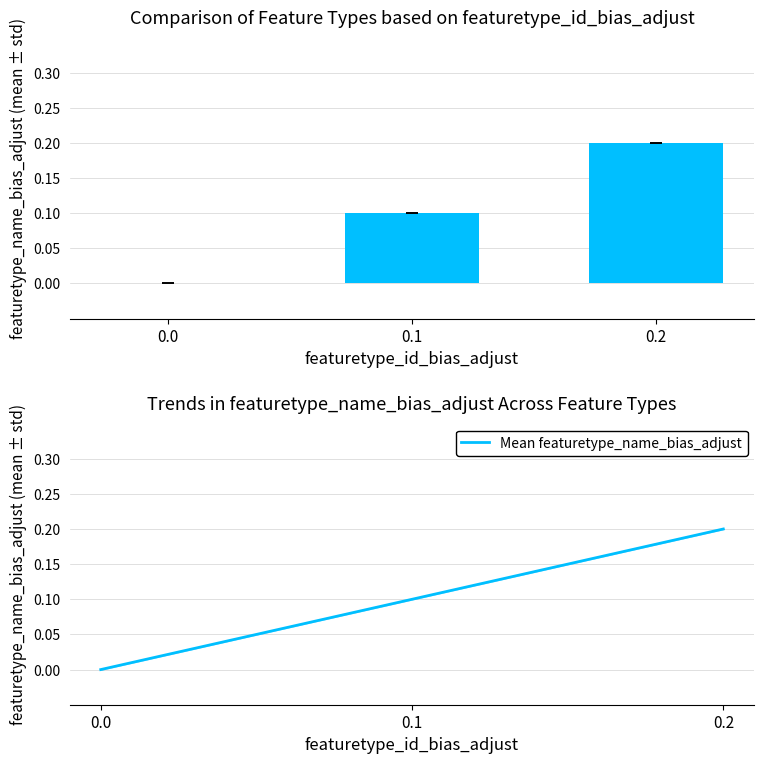

Is the value of Mean featuretype_name_bias_adjust at 0.2 greater than the value of featuretype_name_bias_adjust at 0.1?

Yes